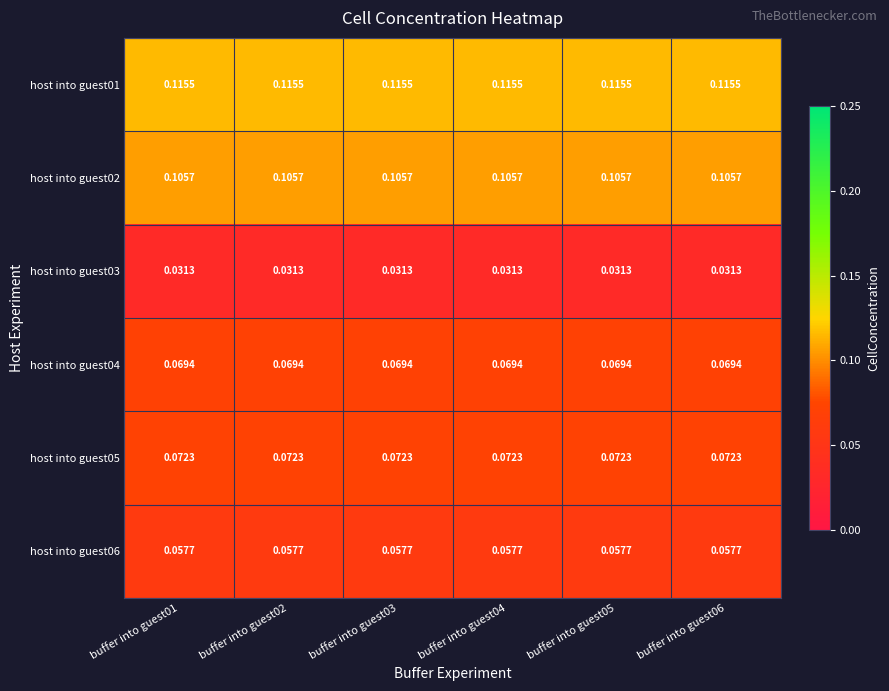

Is the value of host into guest02 at buffer into guest01 greater than the value of host into guest05 at buffer into guest05?

Yes